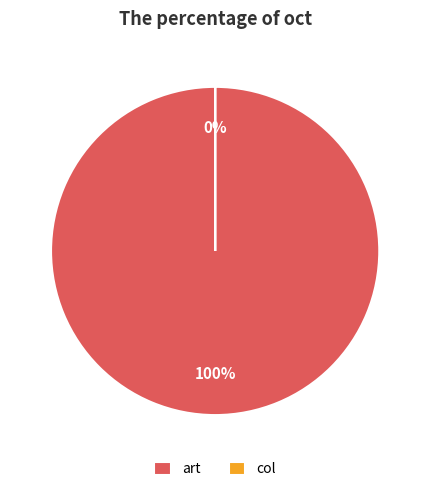

Count the number of slices in the pie.

2